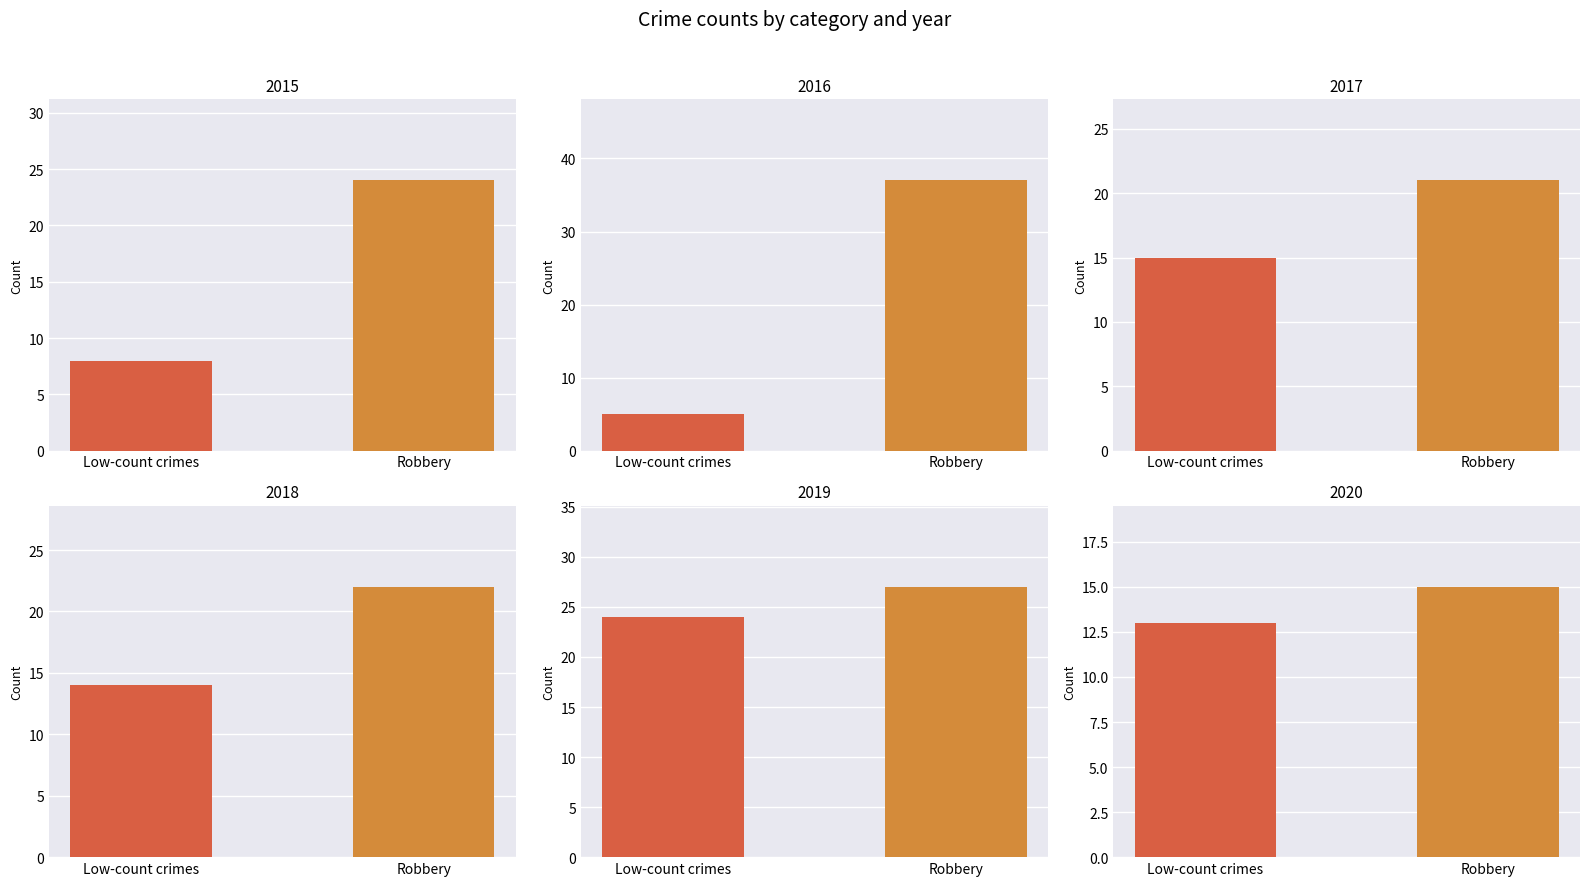

At how many categories does at least one series exceed 14?

6